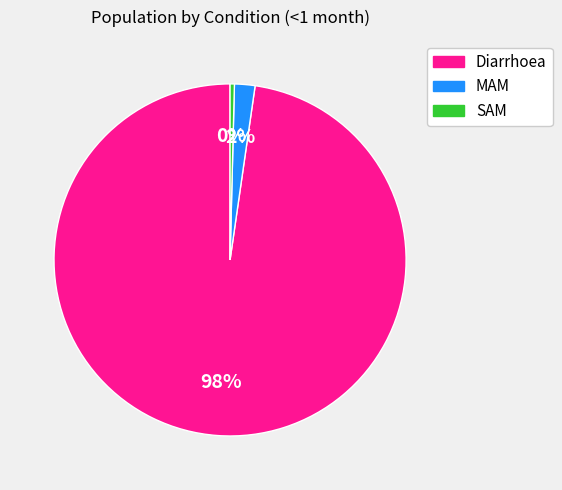

Is there any slice that represents more than half of the pie?

Yes